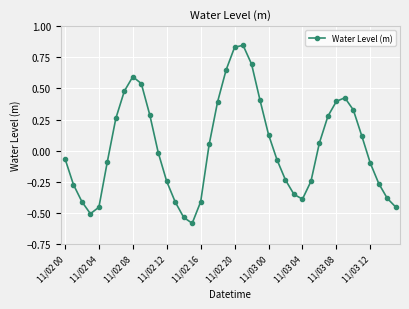

How many interior local valleys (lower than both neighbors) does the data have?

3